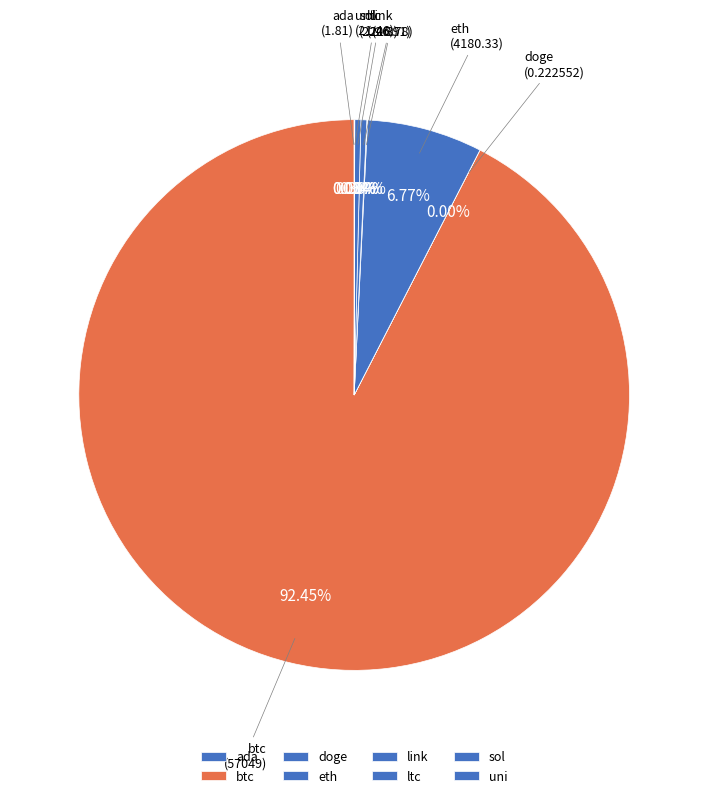

Which slice represents more than half of the pie?

btc